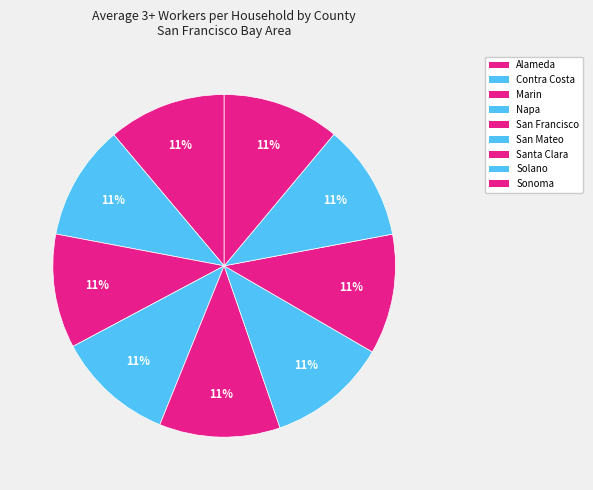

What is the total percentage of Sonoma and Santa Clara?

22.4%